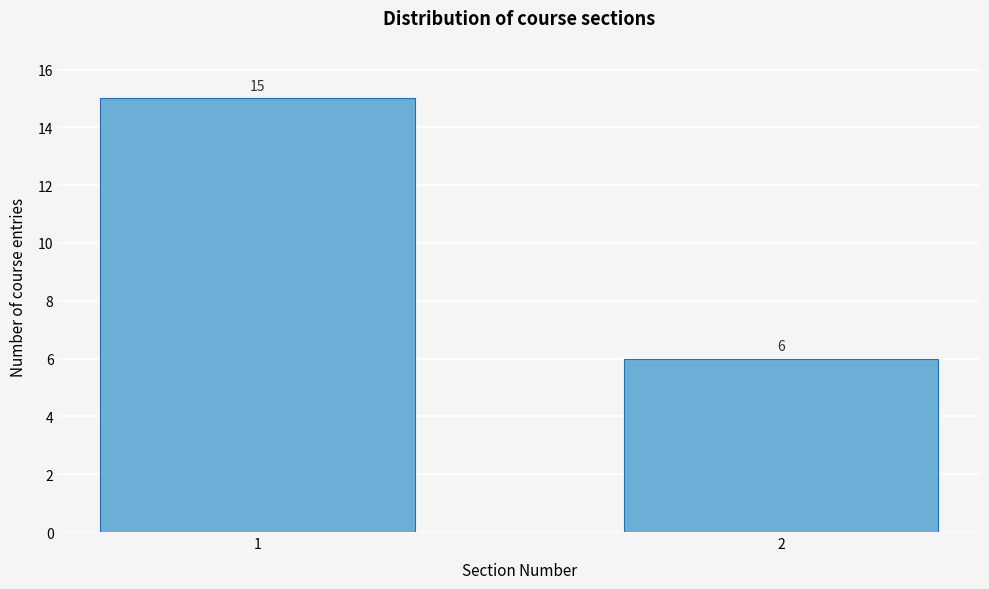

Reading left to right, list all the values displayed in this chart.

1=15	2=6